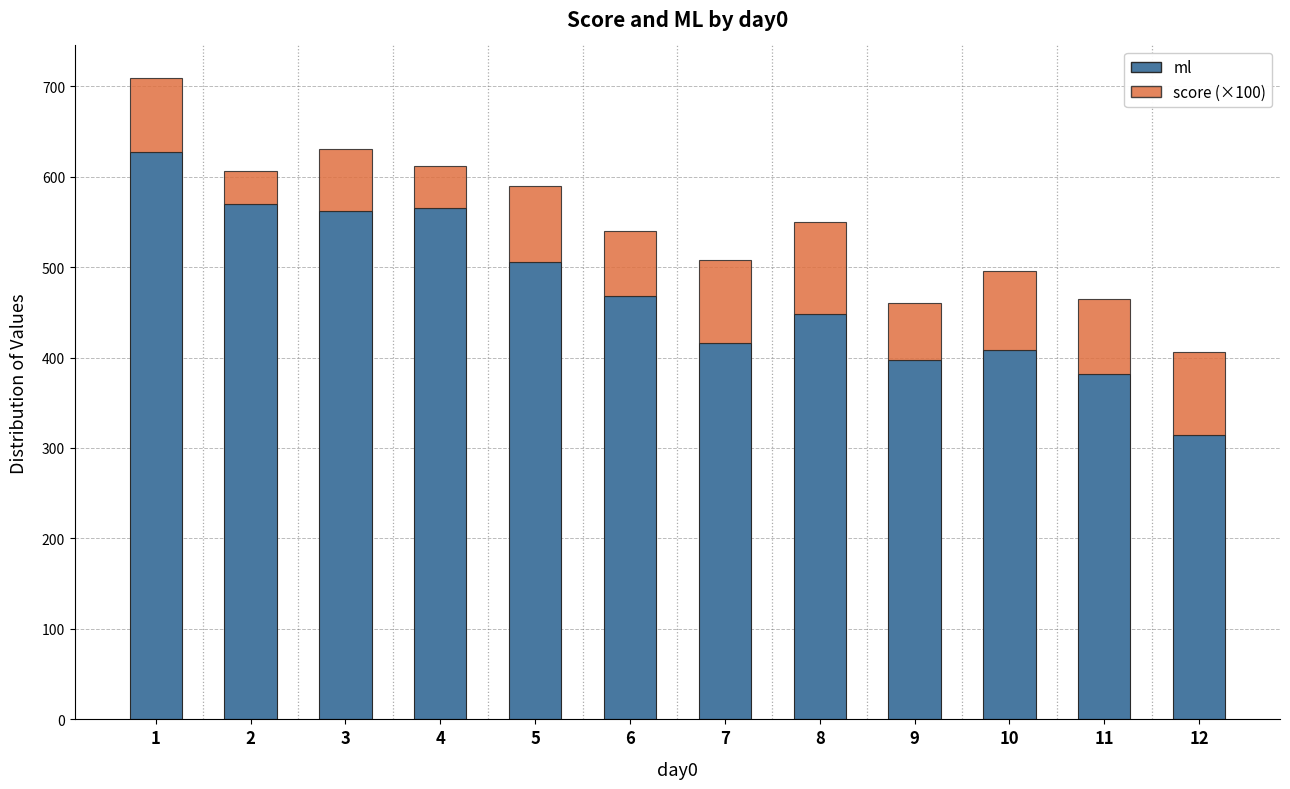

What is the highest value of the ml series?

627.0